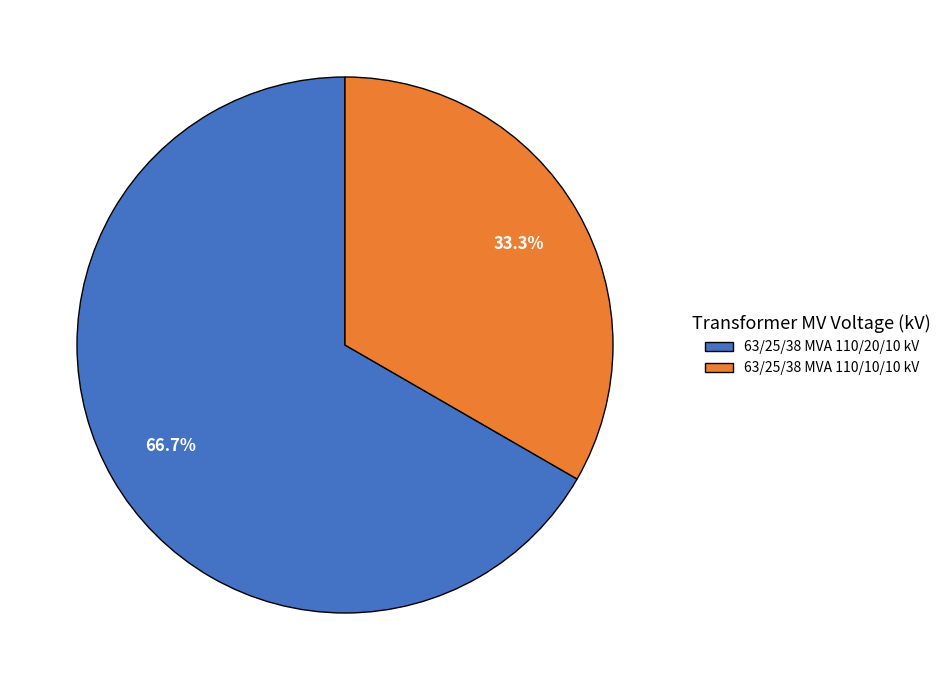

The 63/25/38 MVA 110/20/10 kV slice represents 67% of the pie. True or false?

True